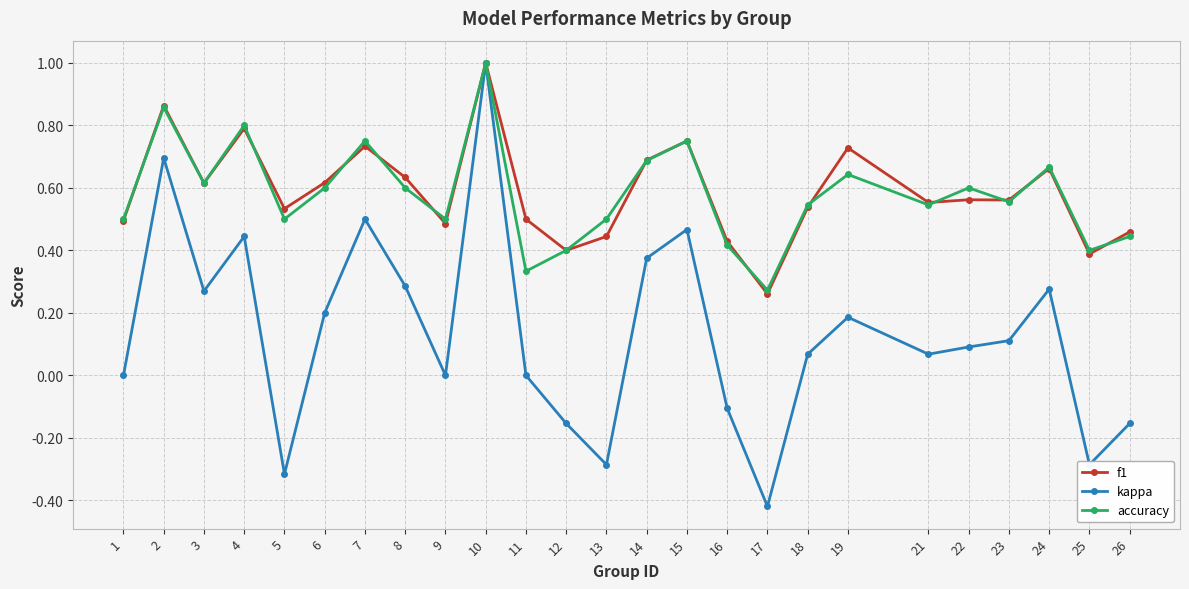

Where is the first local minimum for accuracy?

3